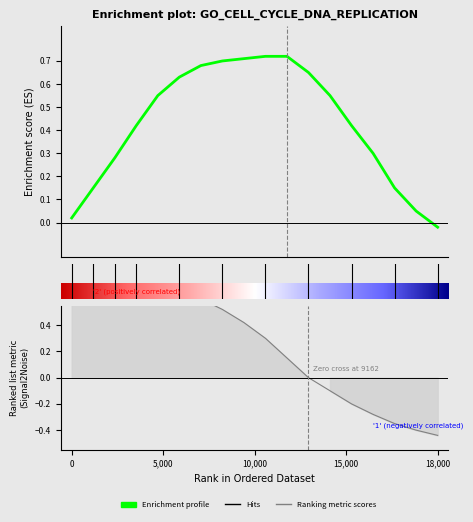

Does the chart display data point markers on the line(s)?

No